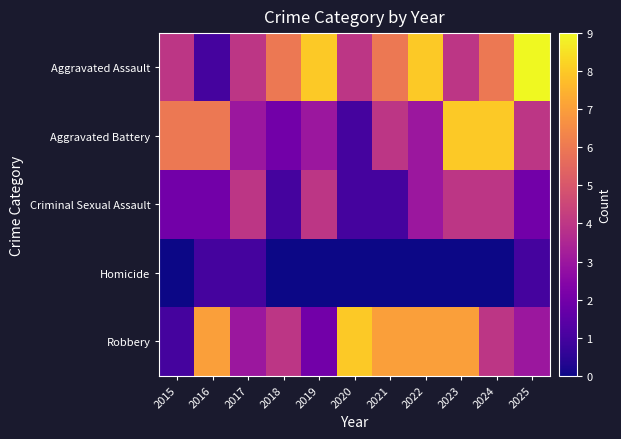

Reading right to left, list all the values displayed in this chart.

Aggravated Assault: 2025=9	2024=6	2023=4	2022=8	2021=6	2020=4	2019=8	2018=6	2017=4	2016=1	2015=4
Aggravated Battery: 2025=4	2024=8	2023=8	2022=3	2021=4	2020=1	2019=3	2018=2	2017=3	2016=6	2015=6
Criminal Sexual Assault: 2025=2	2024=4	2023=4	2022=3	2021=1	2020=1	2019=4	2018=1	2017=4	2016=2	2015=2
Homicide: 2025=1	2024=0	2023=0	2022=0	2021=0	2020=0	2019=0	2018=0	2017=1	2016=1	2015=0
Robbery: 2025=3	2024=4	2023=7	2022=7	2021=7	2020=8	2019=2	2018=4	2017=3	2016=7	2015=1